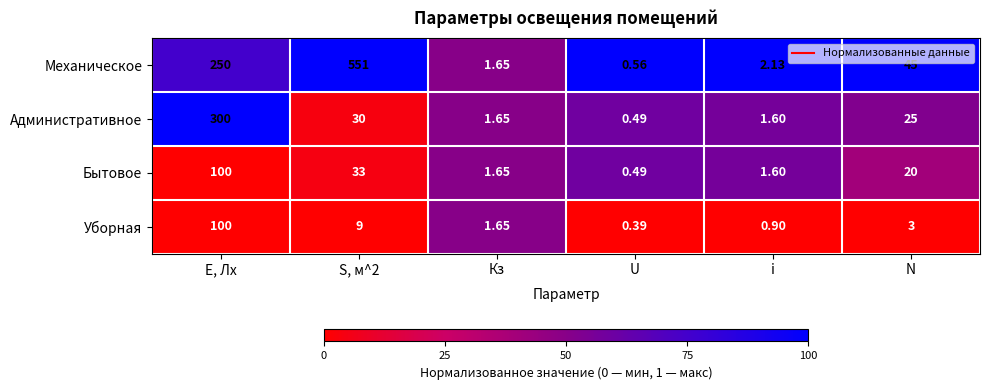

Where does the Механическое series first go above 45?

E, Лх